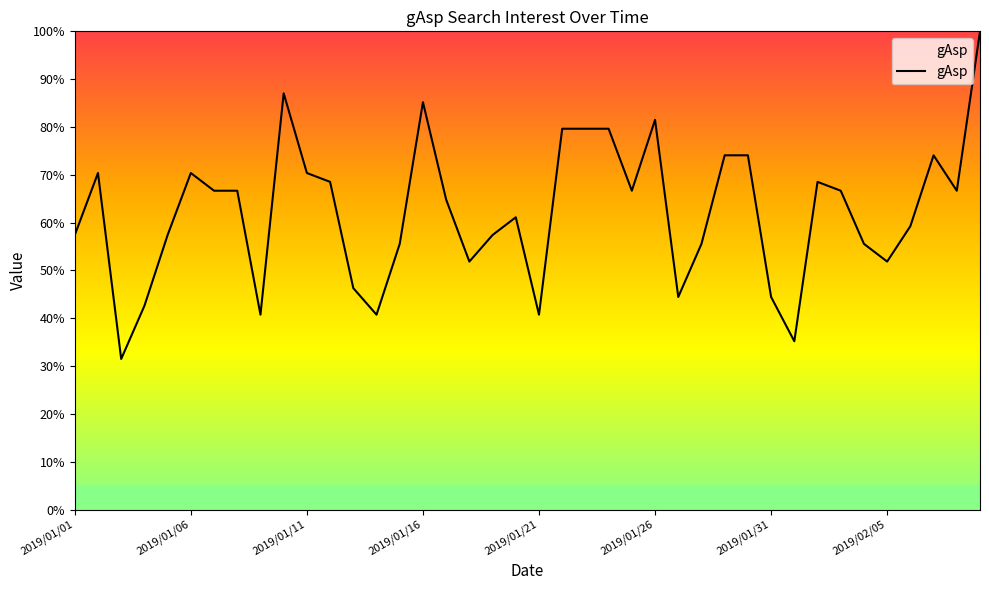

What is the difference between the maximum and minimum values?

68.5